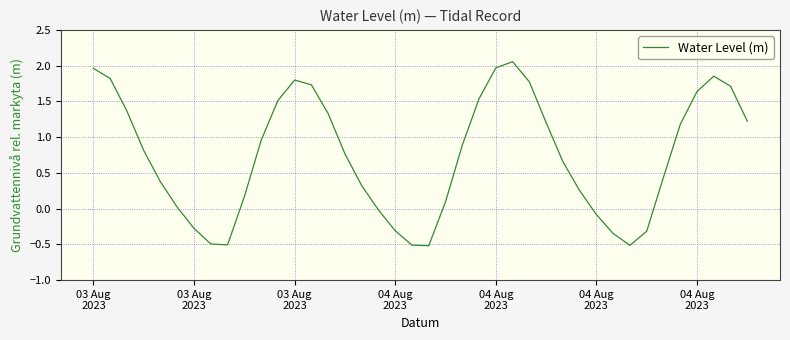

What is the difference between the maximum and minimum values?

2.6